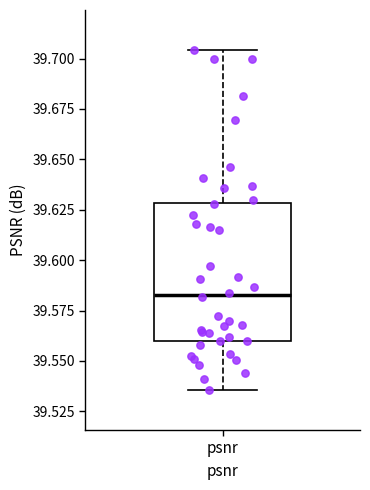

Read this box plot against the y-axis: the position of the median line, the range covered by the box, and the ends of both whiskers. The values are not printed on the chart, so give them approximately, as read against the axis.

median 39.585, box 39.560 to 39.630, whiskers 39.535 to 39.705